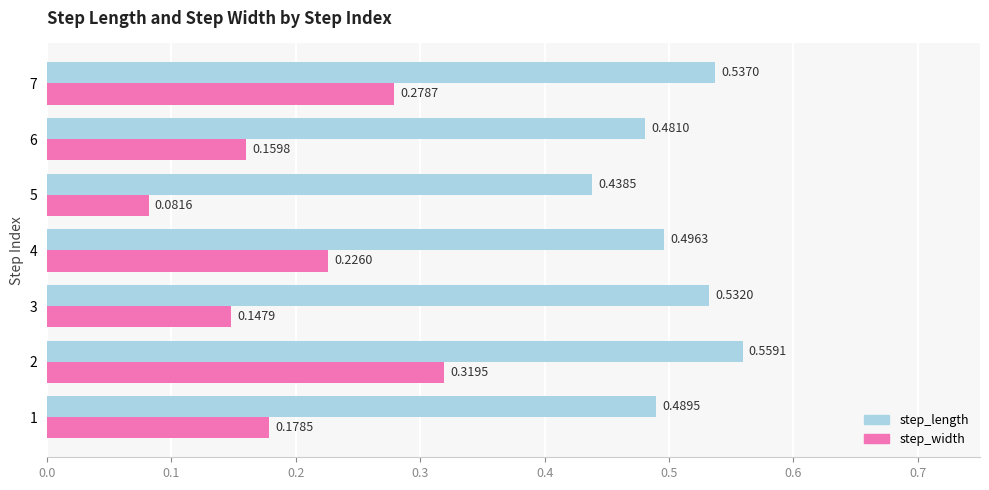

At how many categories does at least one series exceed 0?

7